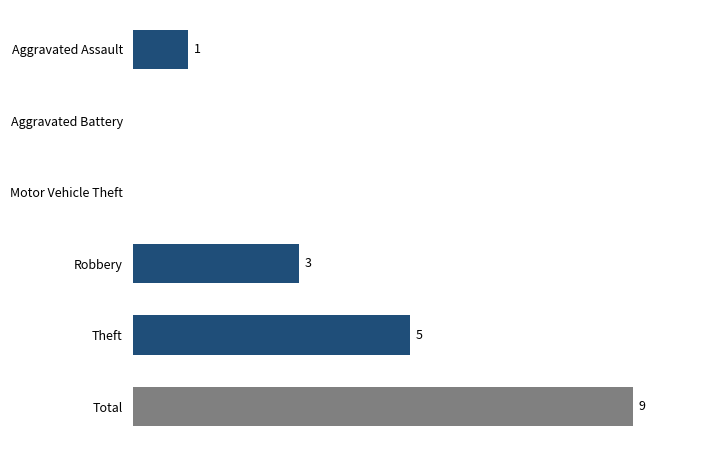

At which label is the value closest to 4?

Robbery